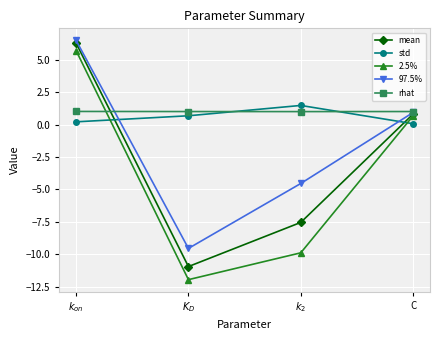

How many categories are shown in the chart?

4